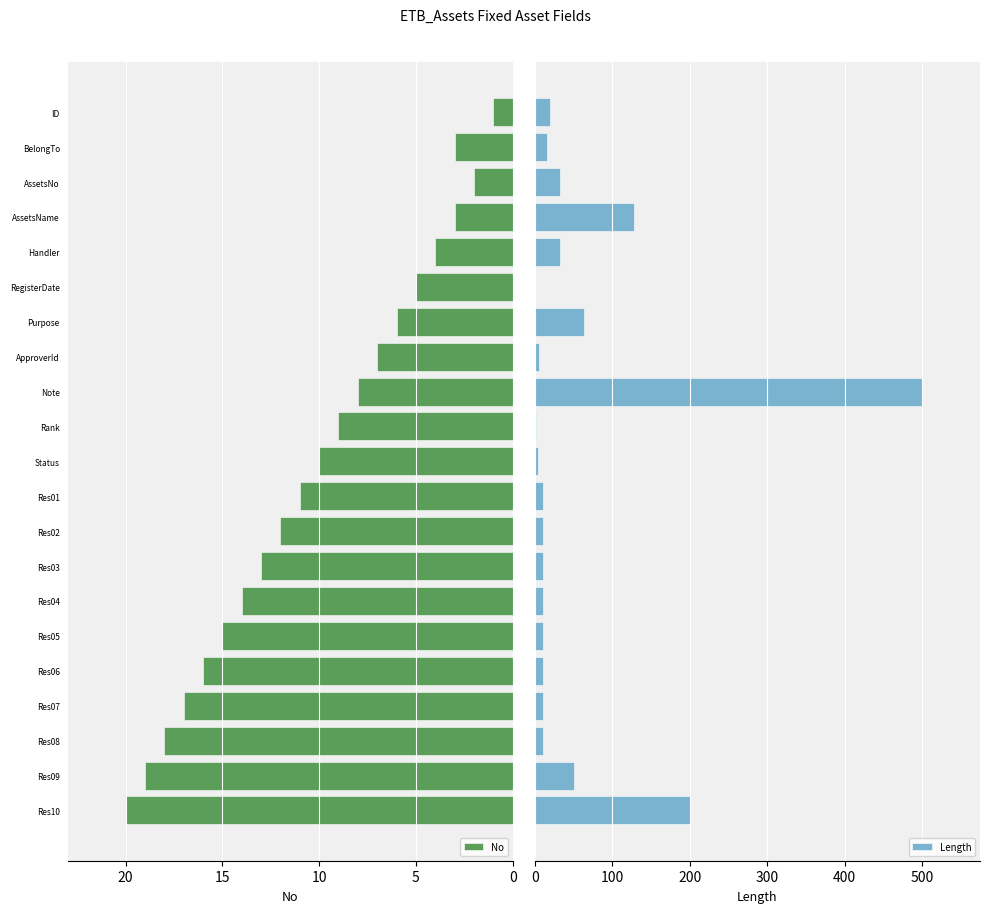

The No series shows 1 at ID. True or false?

True